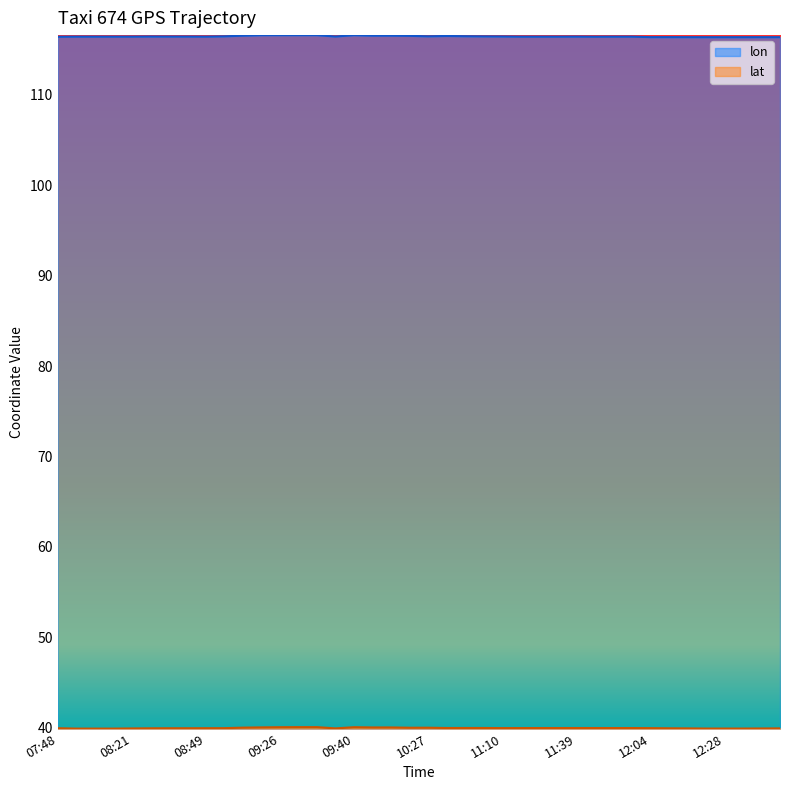

Which category has the highest value in the lon series?

09:32